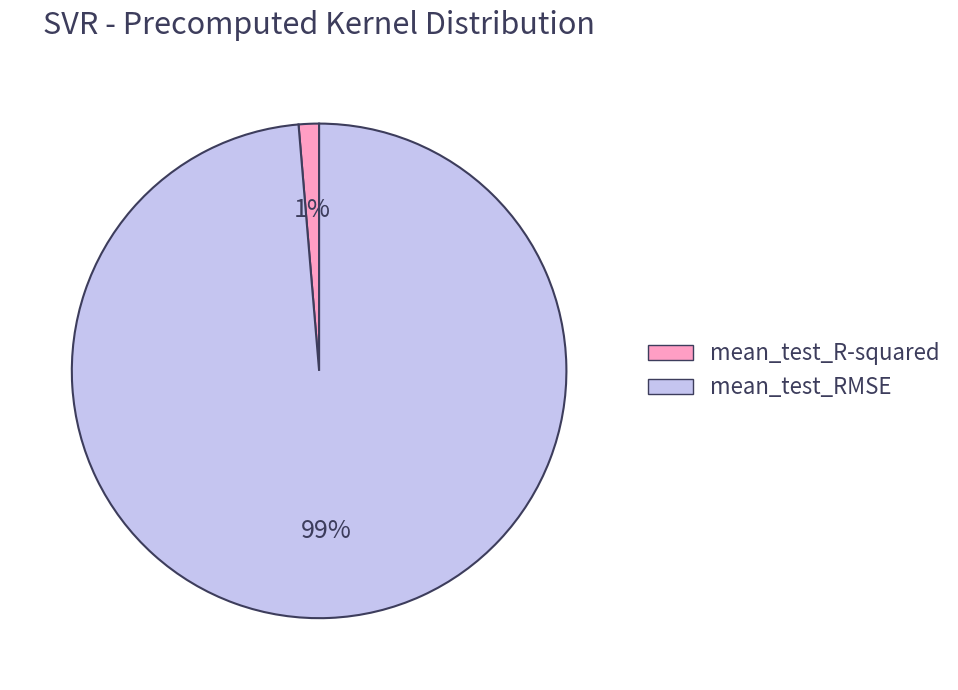

Is it true that mean_test_RMSE is 89% of the pie?

False